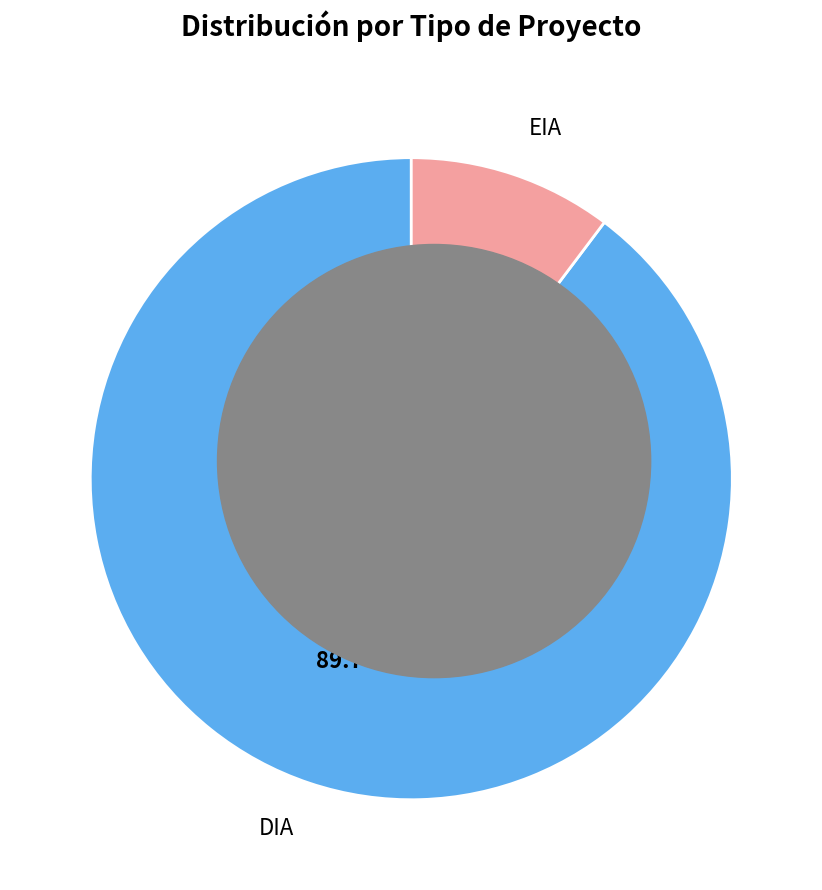

Is there a majority slice in this chart?

Yes